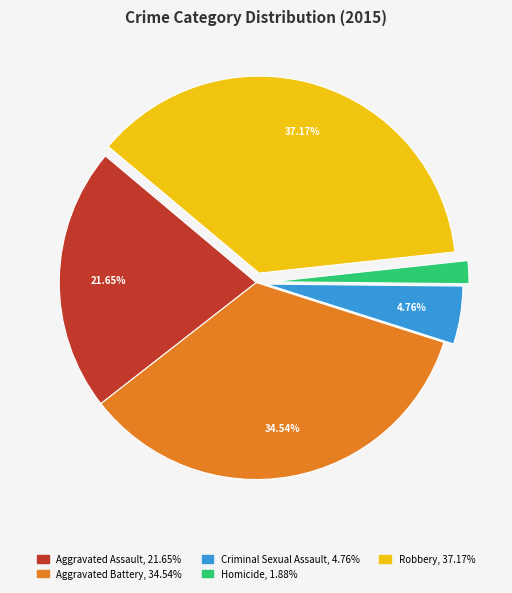

To the nearest percent, what is the average slice percentage?

20%